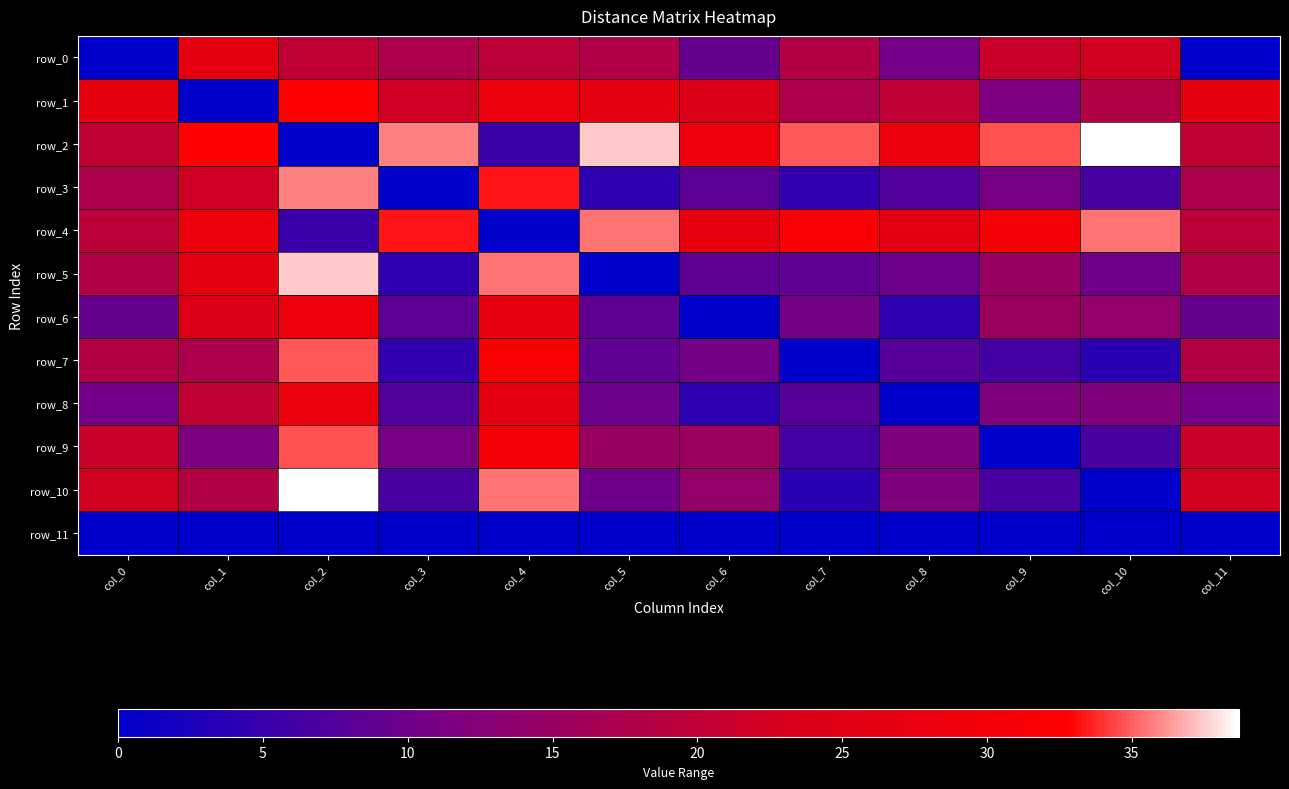

The value of row_7 at col_11 is 29.9. True or false?

False